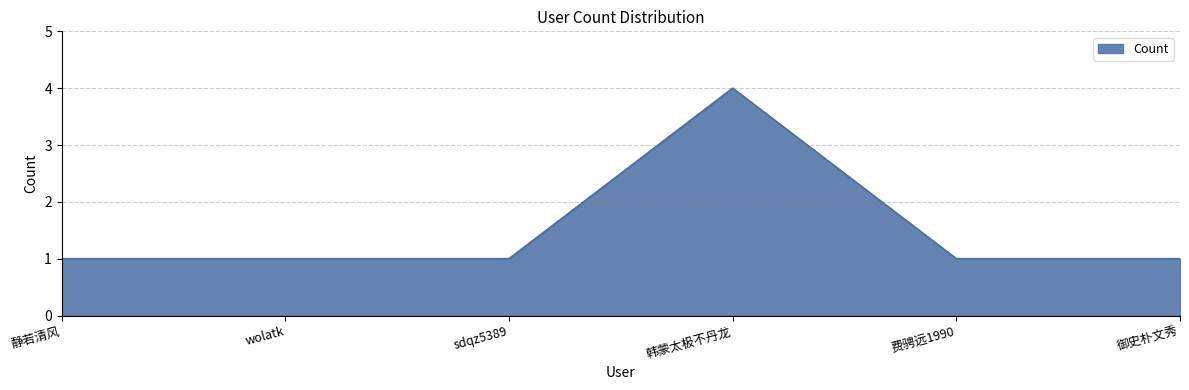

What is the minimum value shown in the chart?

1